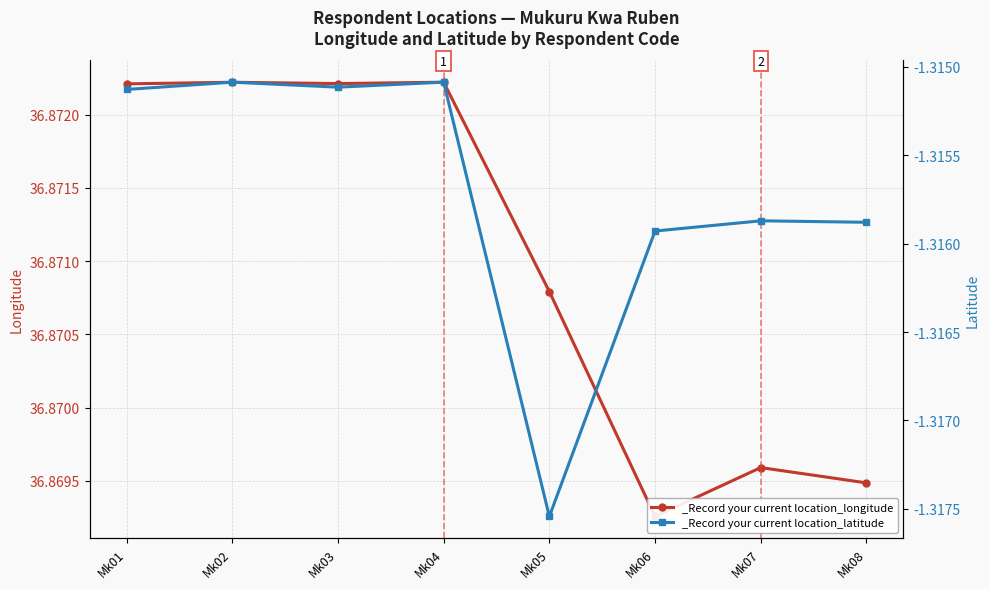

What is the total value across all series at Mk07?

35.6